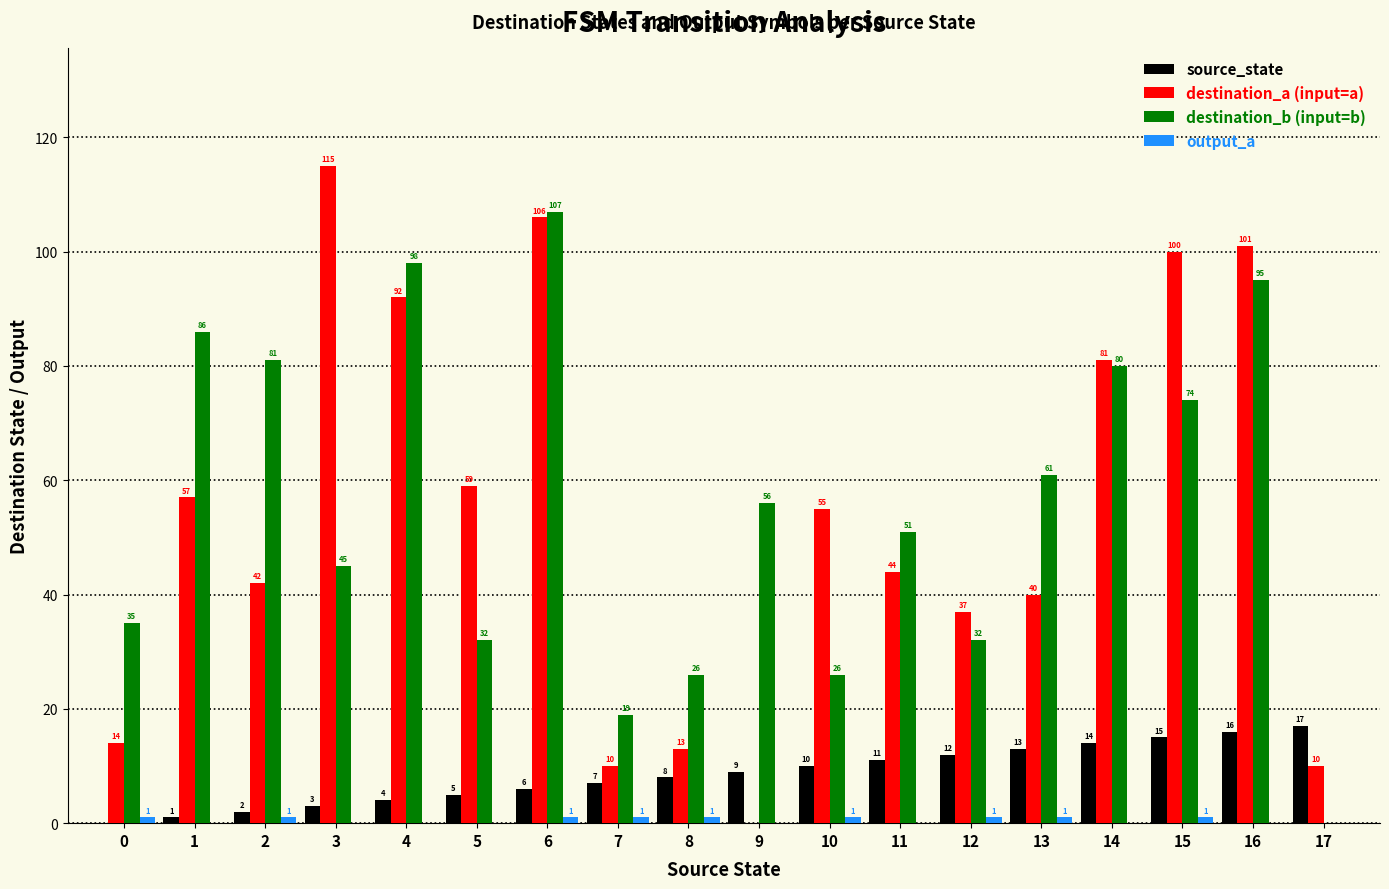

What is the approximate value of destination_b (input=b) at 2?

81